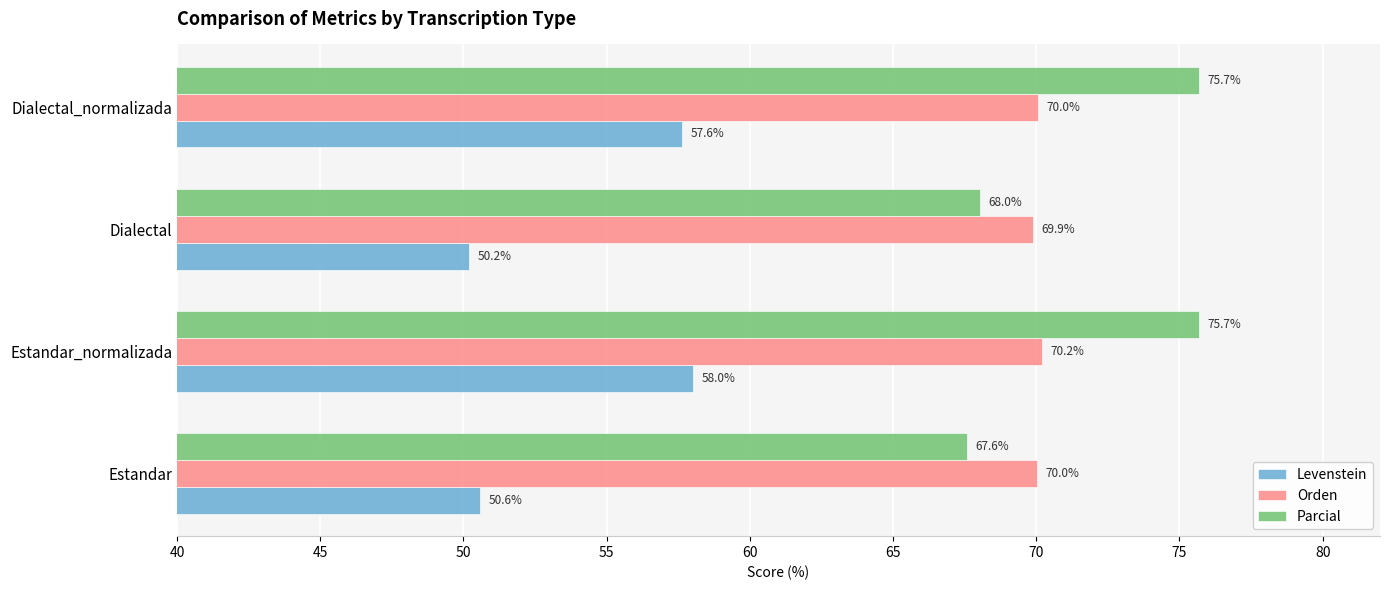

Rank the series by their maximum value, from lowest to highest.

Levenstein, Orden, Parcial